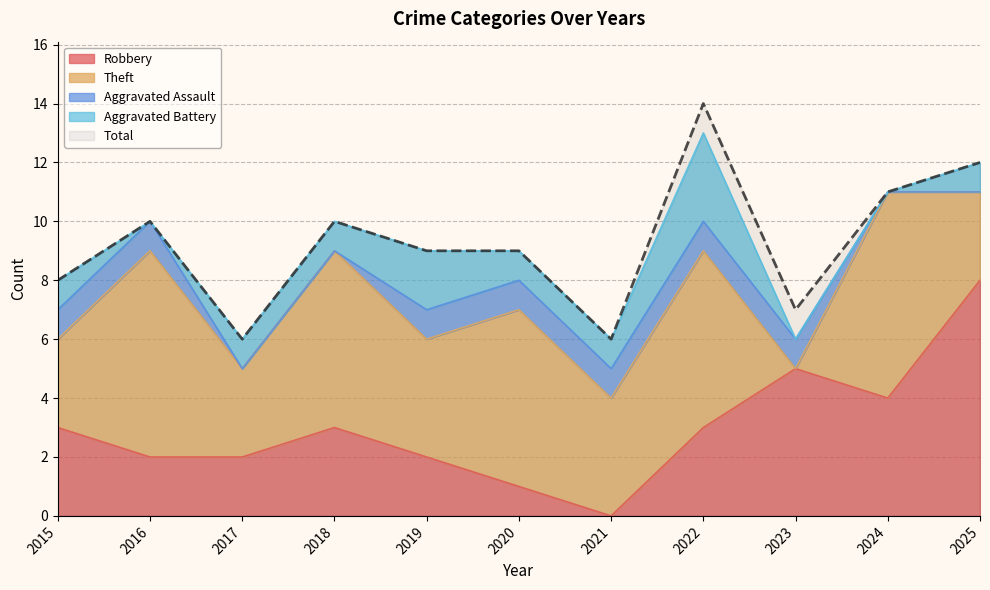

Which series changed the most between 2015 and 2019?

Robbery